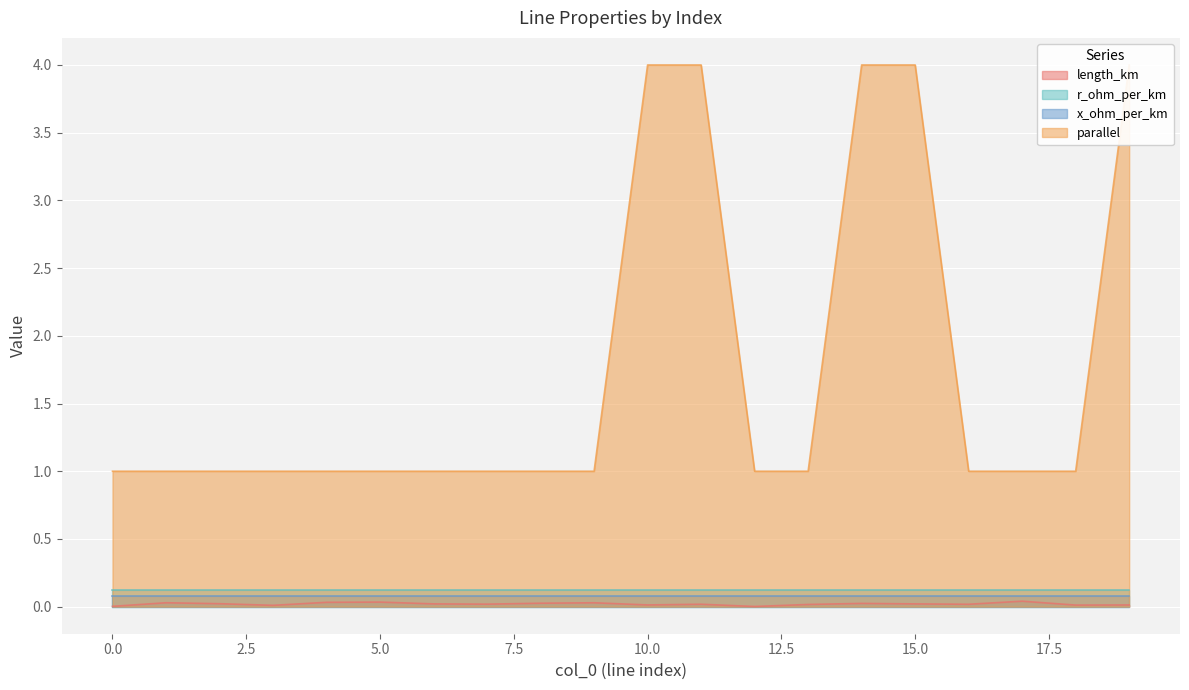

Is the value of length_km at 8 greater than the value of parallel at 19?

No